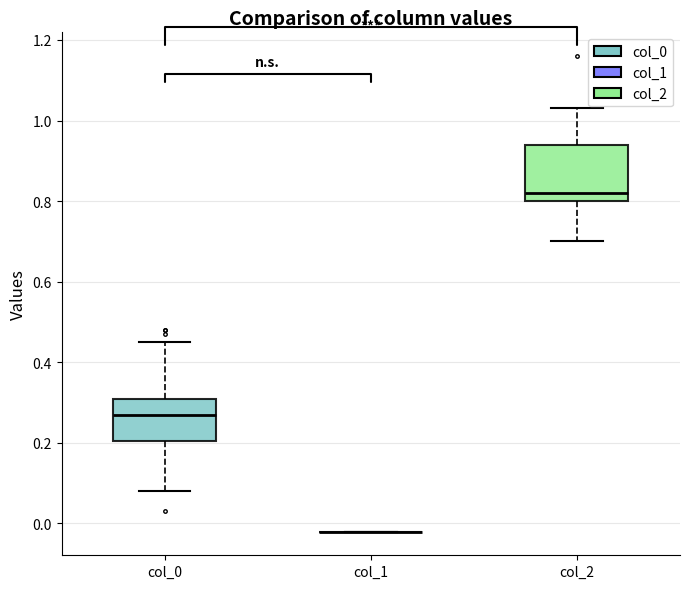

Reading left to right, transcribe this box plot: for each box, give where its median line is, the range the box spans, and where its two whiskers end, as read against the y-axis. The values are not printed on the chart, so give them approximately, as read against the axis.

col_0: median 0.28, box 0.20 to 0.32, whiskers 0.08 to 0.46
col_1: box collapsed to a line at -0.02, whiskers -0.02 to -0.02
col_2: median 0.82, box 0.80 to 0.94, whiskers 0.70 to 1.04